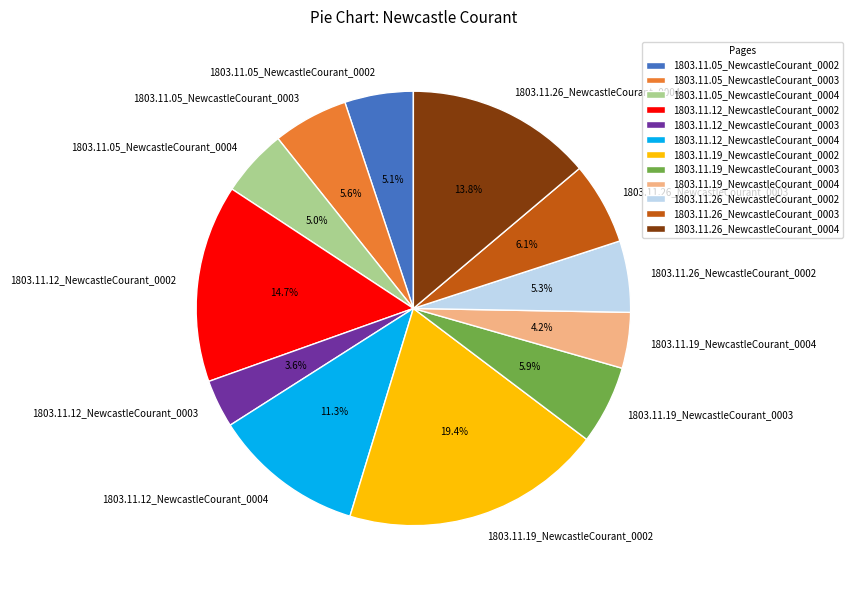

Do 1803.11.19_NewcastleCourant_0003 and 1803.11.26_NewcastleCourant_0004 together represent more than half of the pie?

No